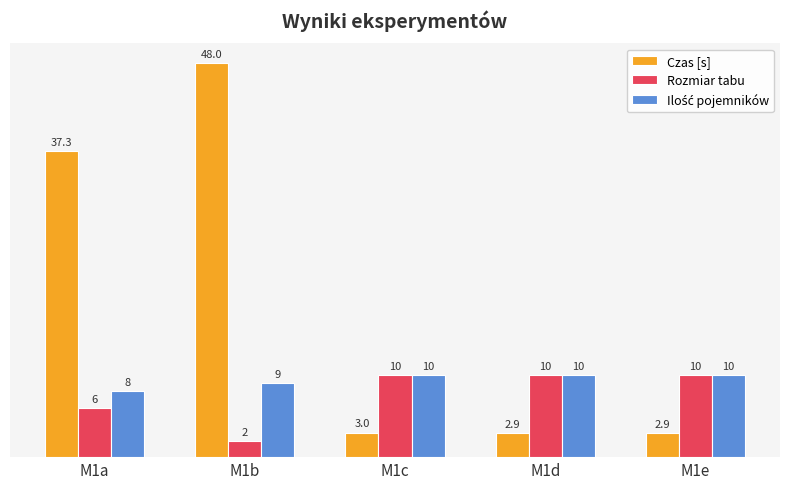

Which series has the largest range (max minus min)?

Czas [s]